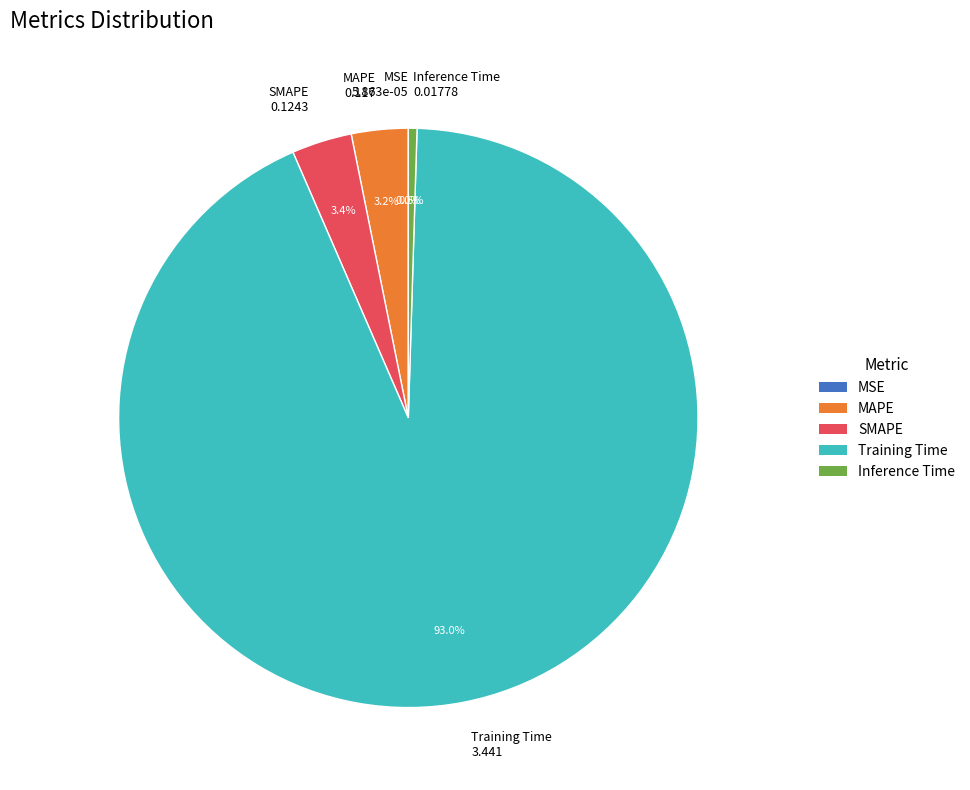

What is the largest slice in the pie chart?

Training Time